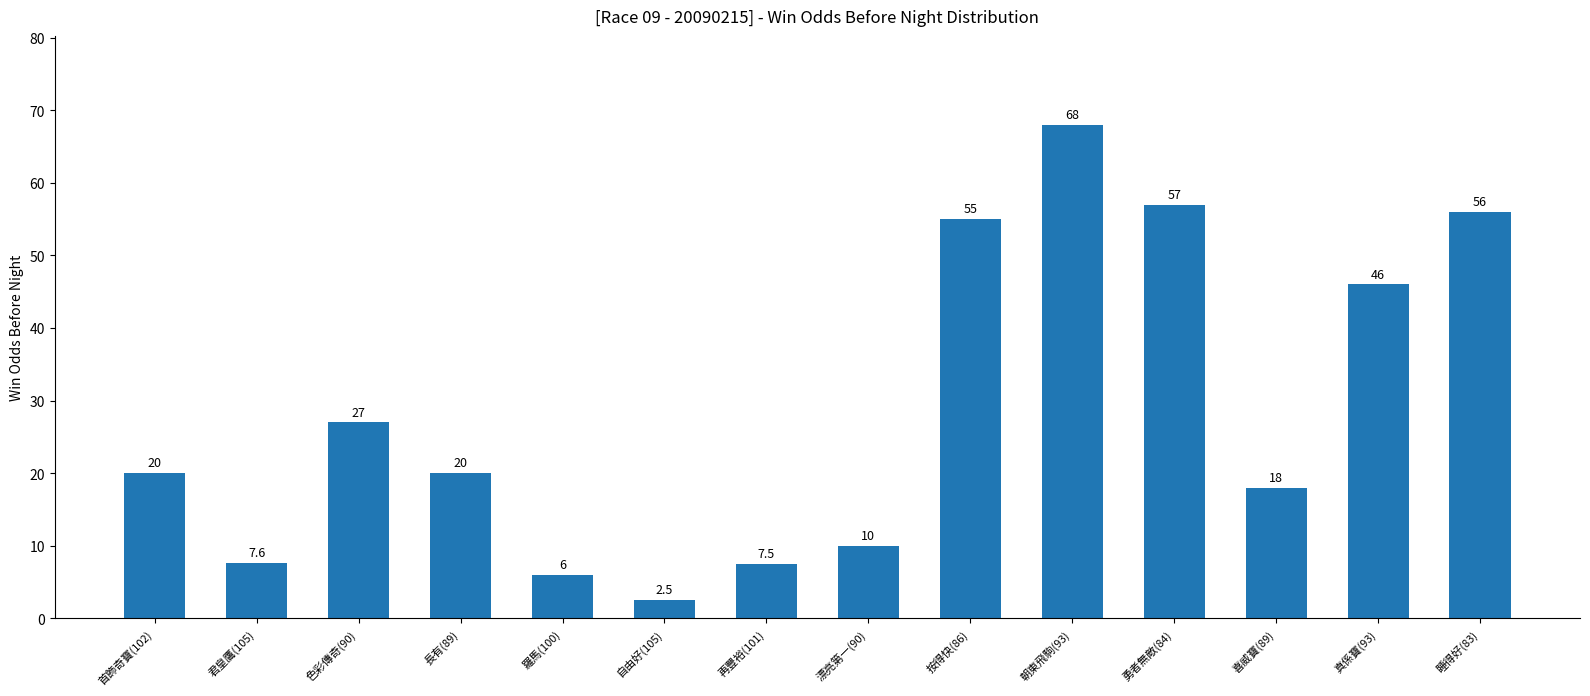

What is the greatest value displayed?

68.0